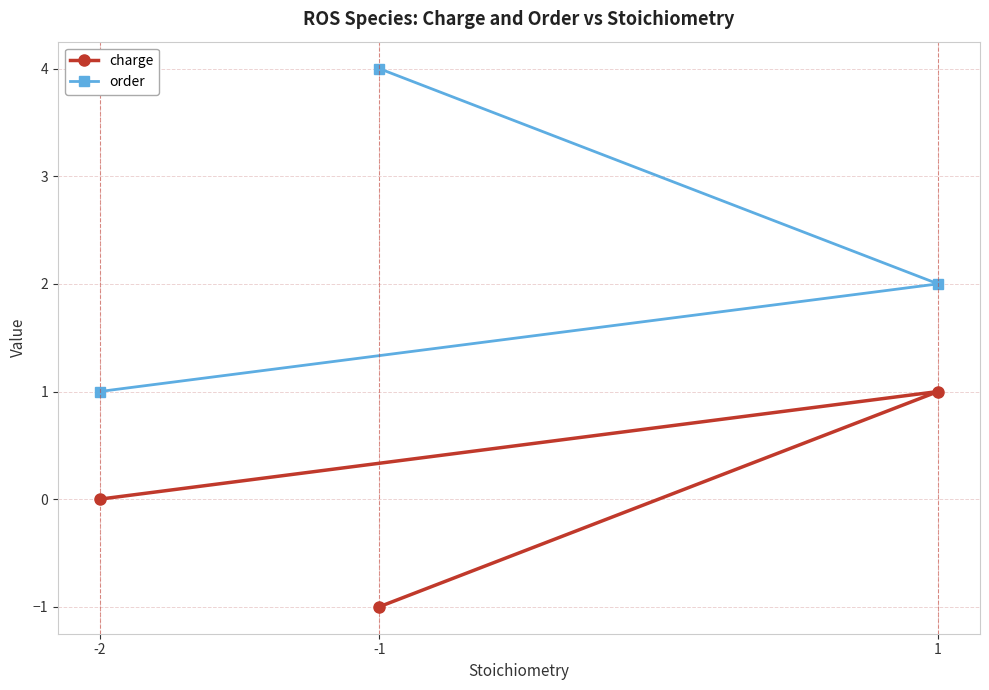

Is the value of order at -2 greater than the value of charge at -2?

Yes